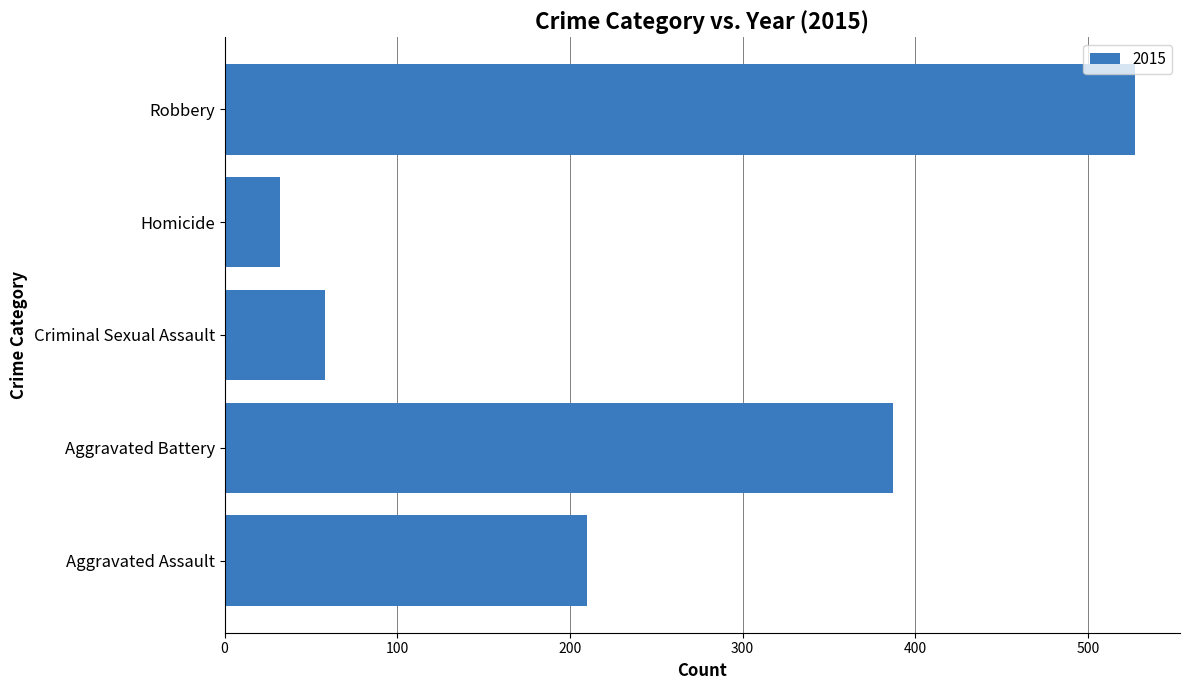

Reading bottom to top, what are all the values shown in this chart?

210	387	58	32	527